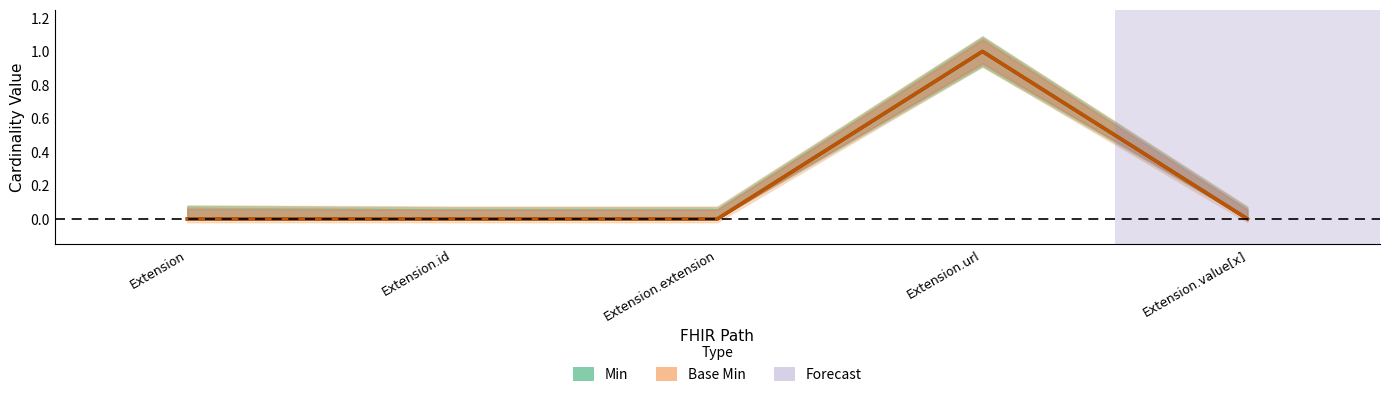

Between Extension and Extension.id, which series saw the biggest shift?

Min (Estimate)